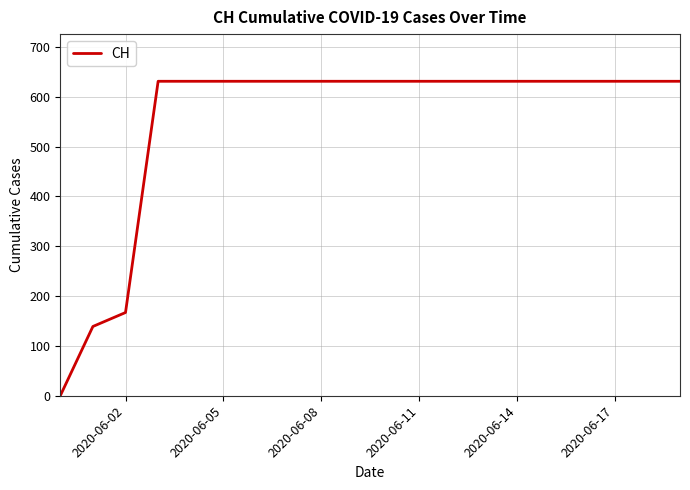

How many lines are shown in the chart?

1